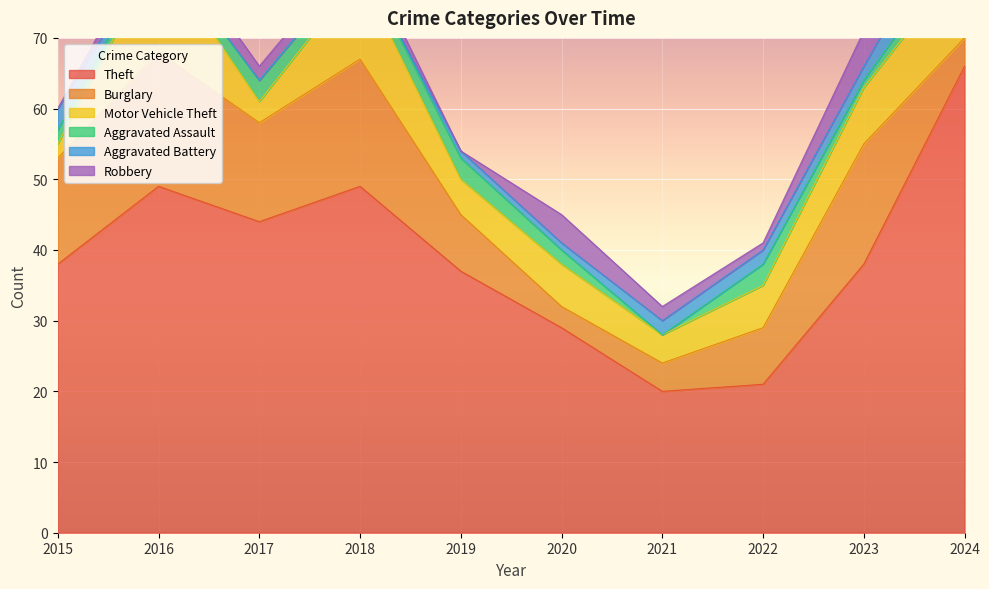

The value of Robbery at 2020 is 4. True or false?

True